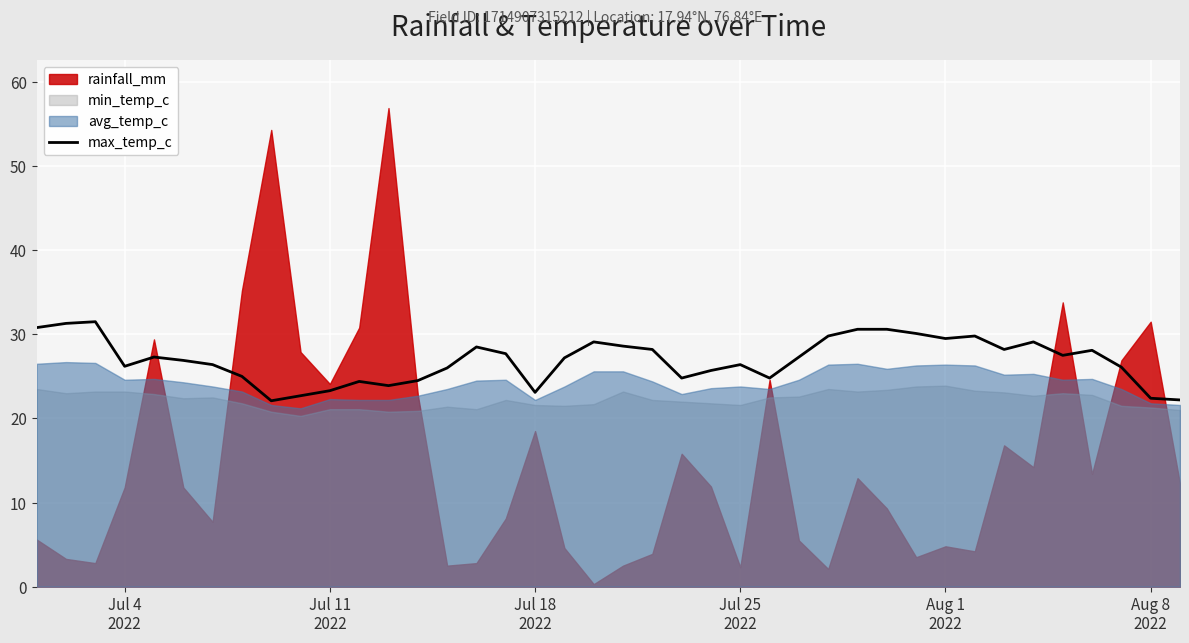

What is the average value?

26.9